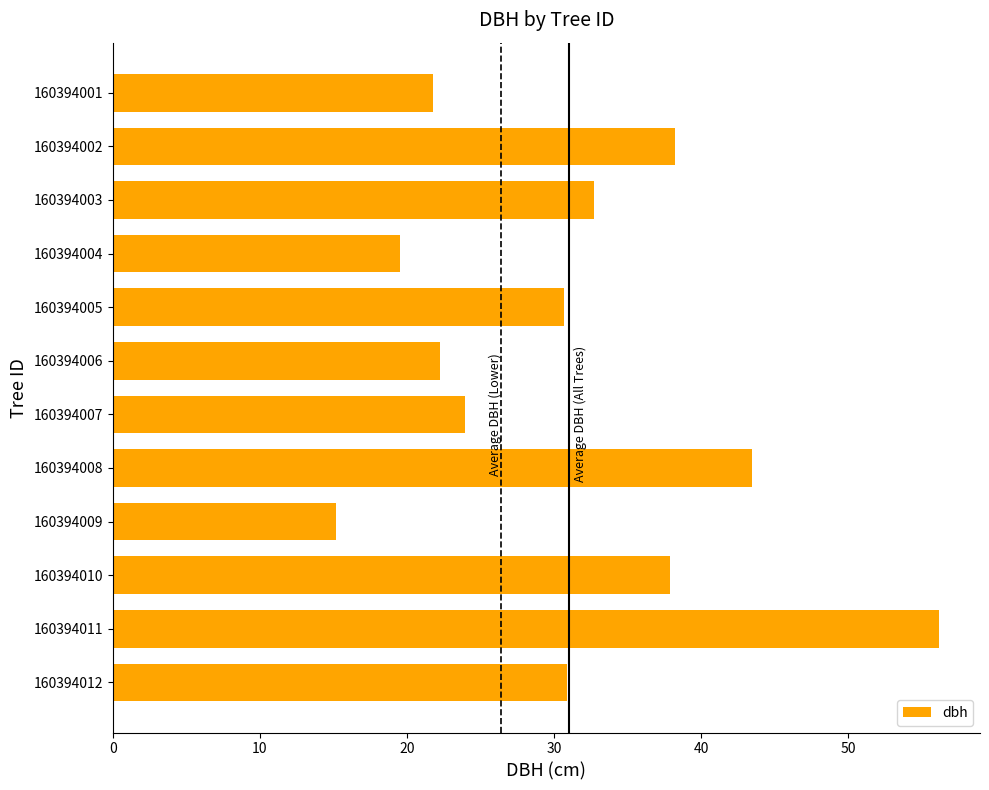

What is the difference between the maximum and second lowest values?

36.6